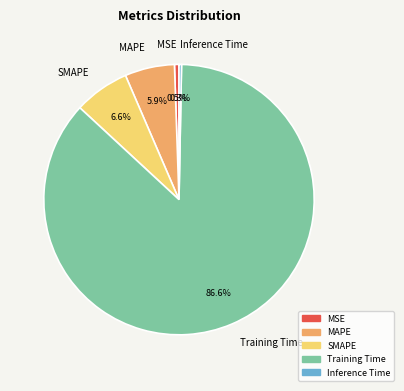

Combined, what portion of the pie is SMAPE and Inference Time?

6.9%